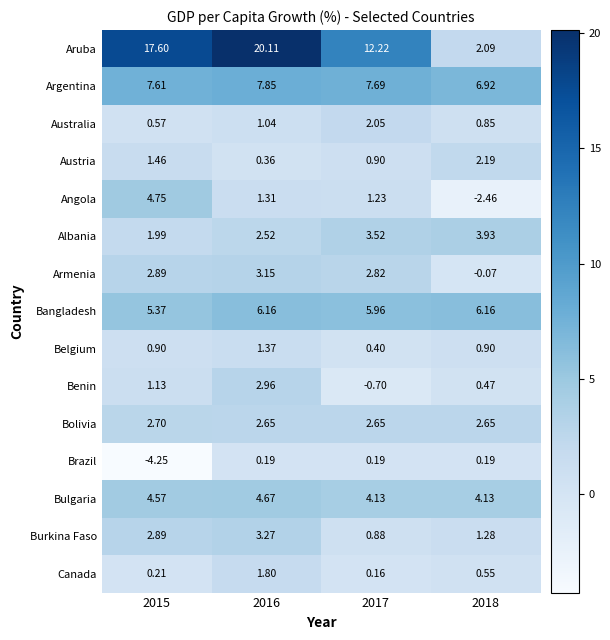

At 2016, list the series in order from smallest to largest.

Brazil, Austria, Australia, Angola, Belgium, Canada, Albania, Bolivia, Benin, Armenia, Burkina Faso, Bulgaria, Bangladesh, Argentina, Aruba